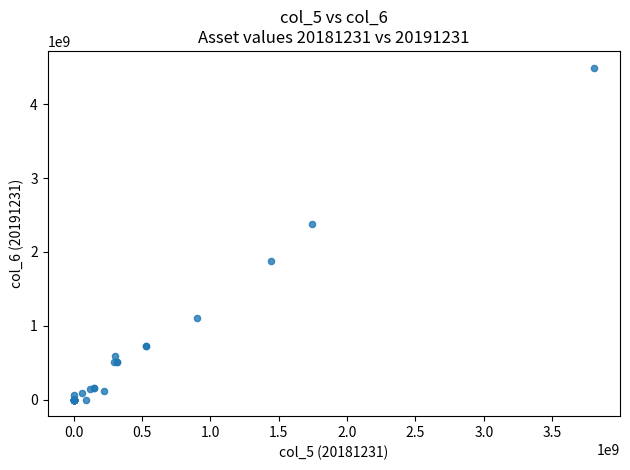

What Y value in the scatter plot is closest to 2249572098?

2383935753.9